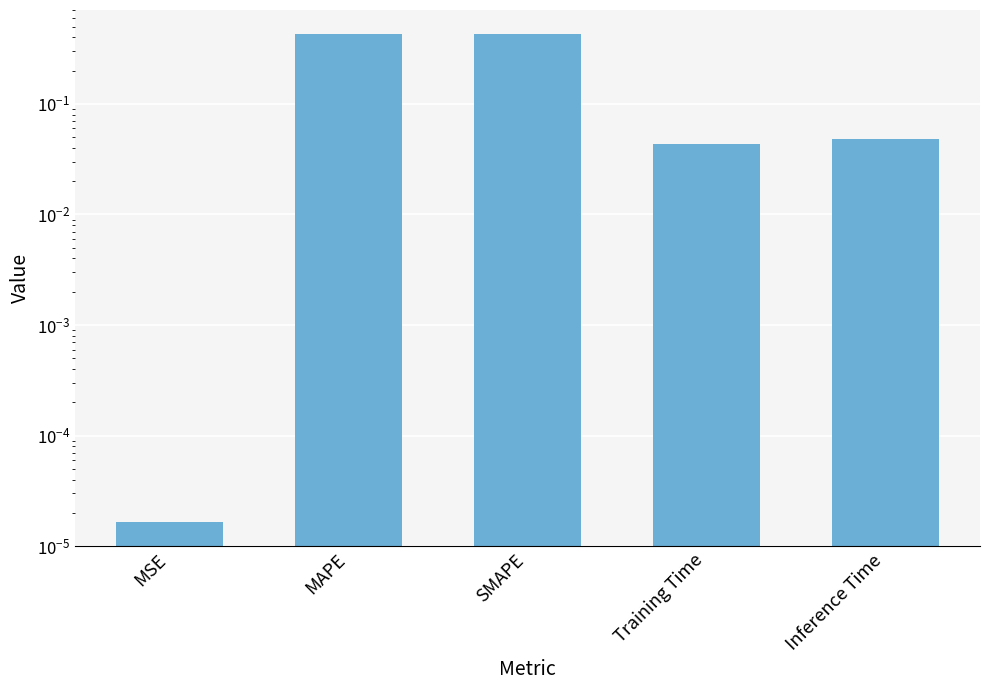

Does the chart contain any negative values?

No